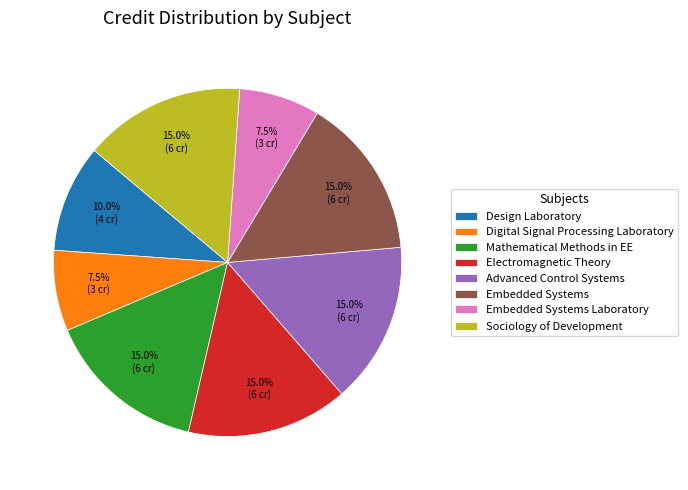

To the nearest percent, what is the difference between the largest and smallest slice percentages?

8%